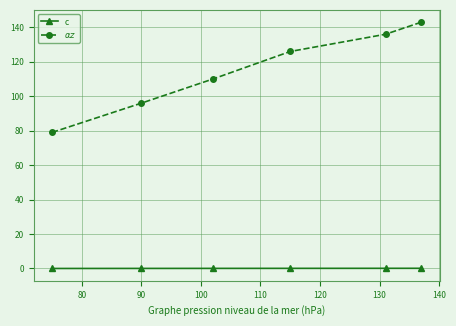

What is the greatest value displayed?

143.0